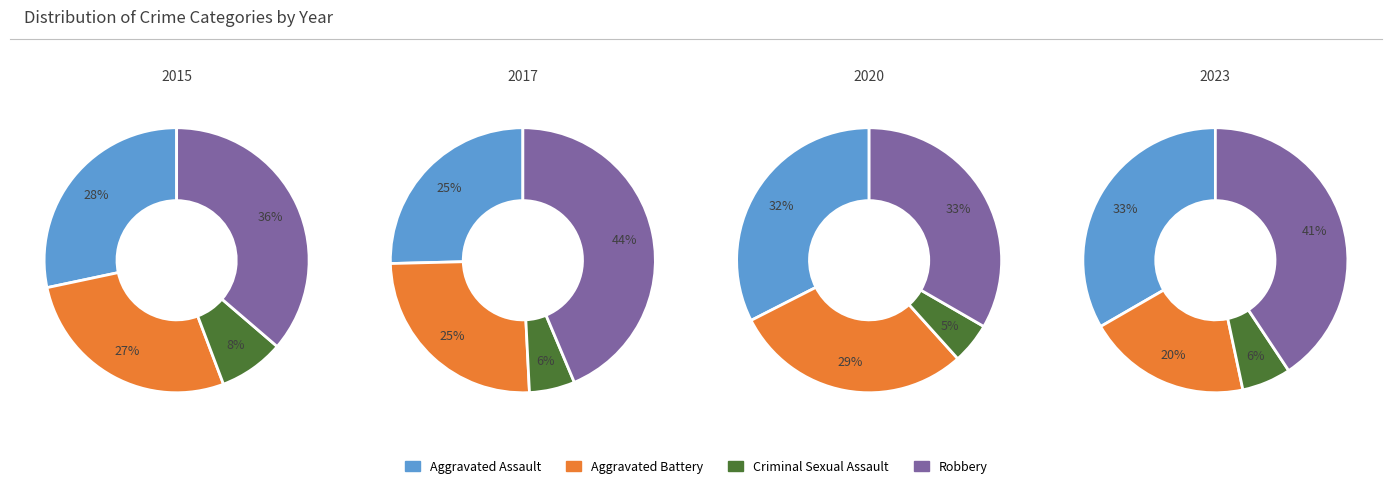

Between 2017 and 2021, which series saw the biggest shift?

Robbery